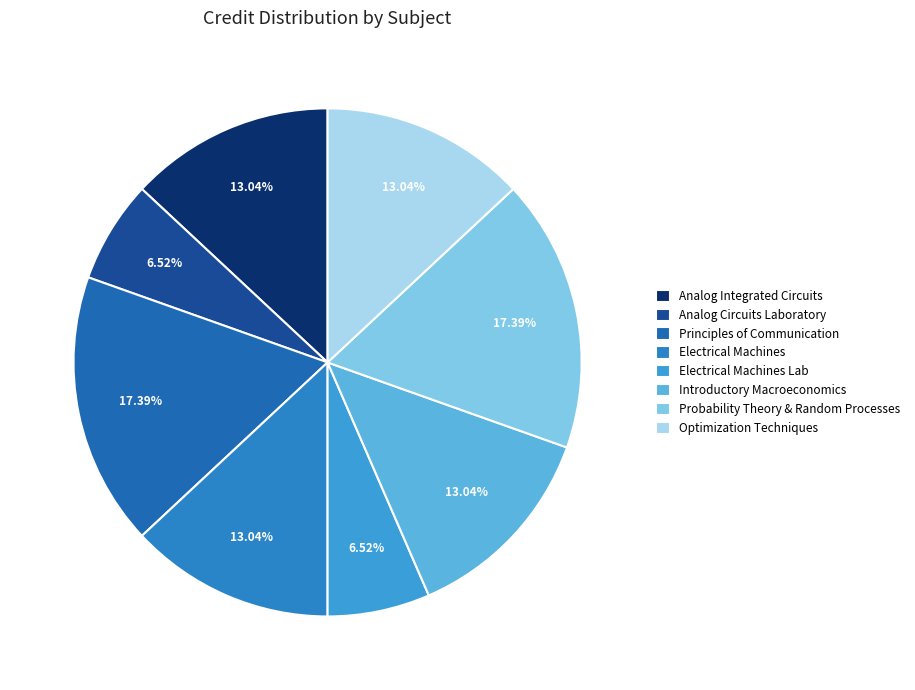

Does Analog Integrated Circuits account for over 50% of the chart?

No